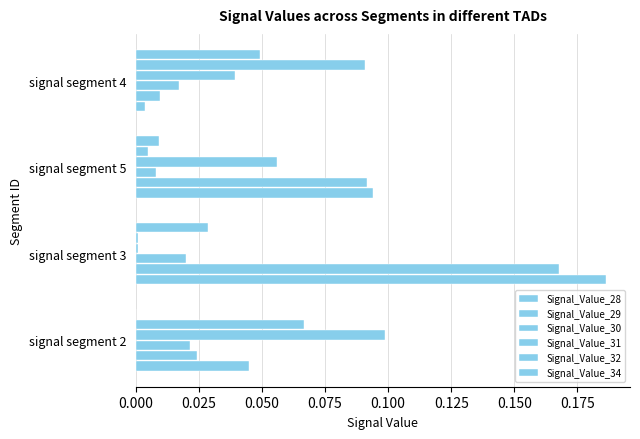

Reading right to left, list all the values displayed in this chart.

Signal_Value_28: 0.0	0.1	0.2	0.0
Signal_Value_29: 0.0	0.1	0.2	0.0
Signal_Value_30: 0.0	0.0	0.0	0.0
Signal_Value_31: 0.0	0.1	0.0	0.1
Signal_Value_32: 0.1	0.0	0.0	0.1
Signal_Value_34: 0.0	0.0	0.0	0.0